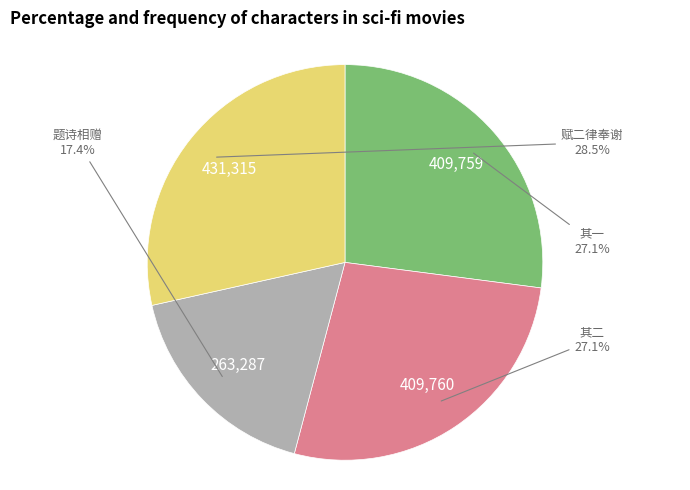

To the nearest percent, what is the difference between the largest and smallest slice percentages?

11%